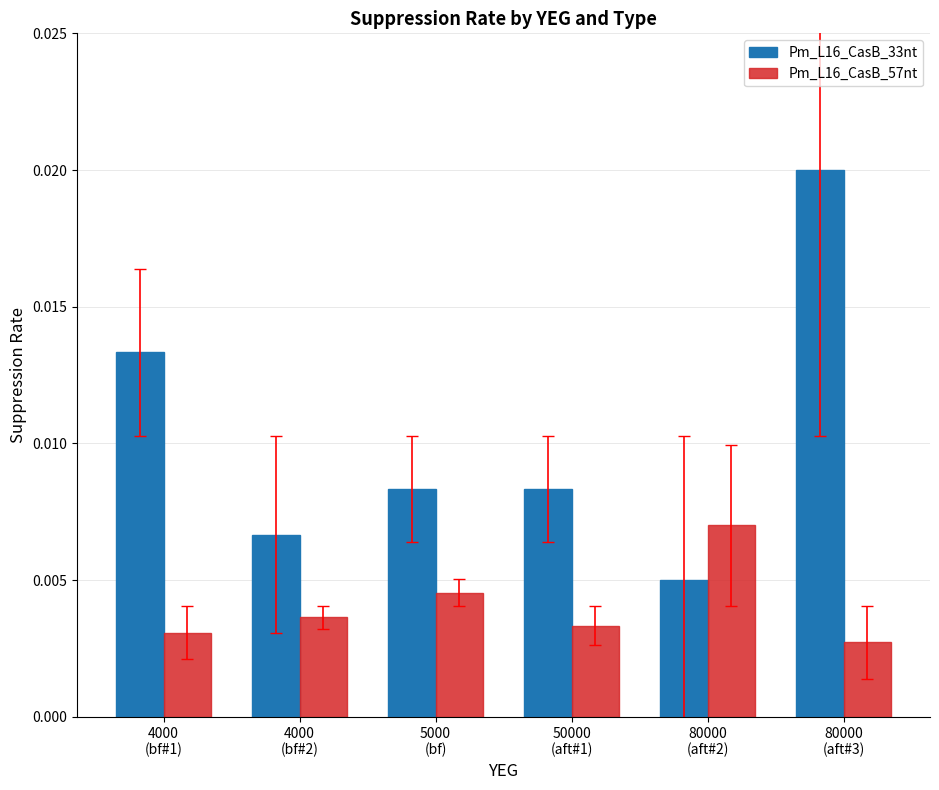

Are the bars horizontal?

No